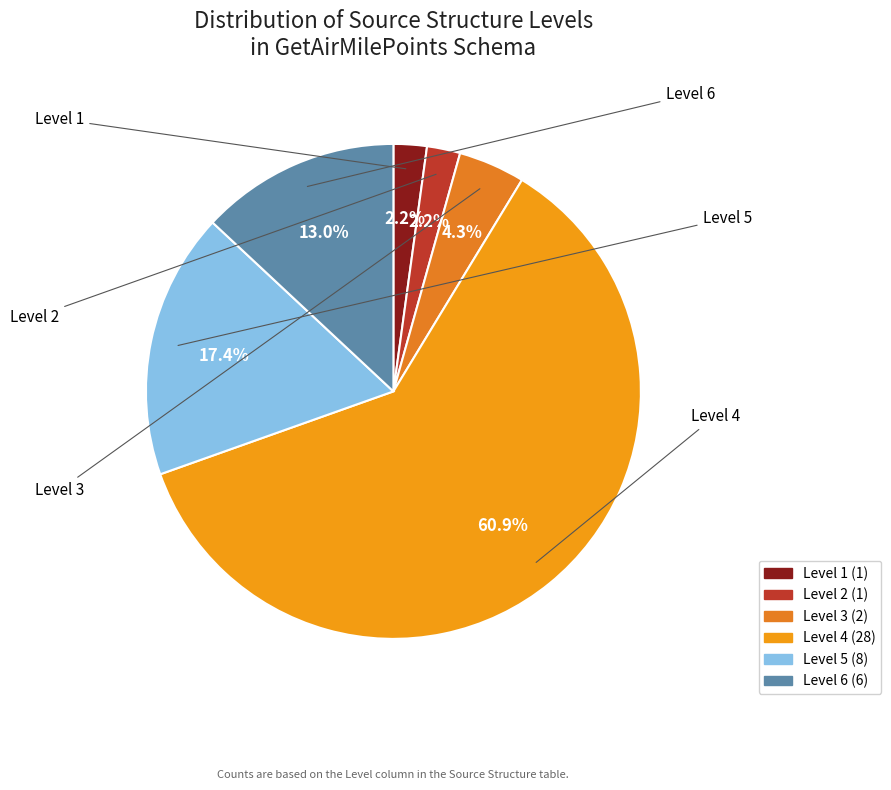

What is the largest slice in the pie chart?

Level 4